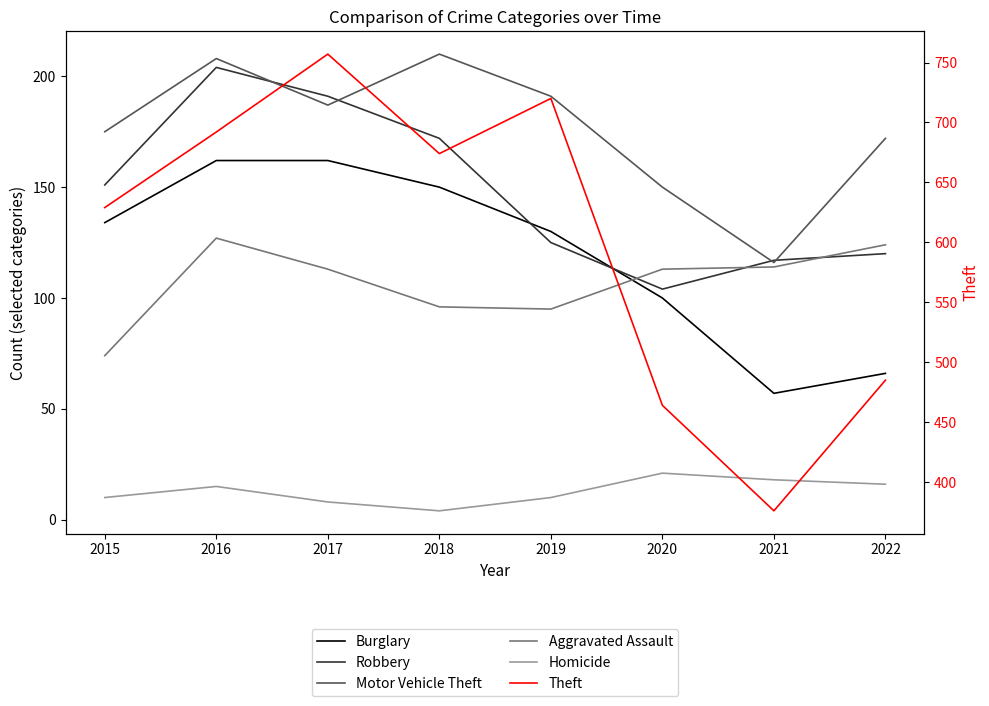

What is the highest value of the Aggravated Assault series?

127